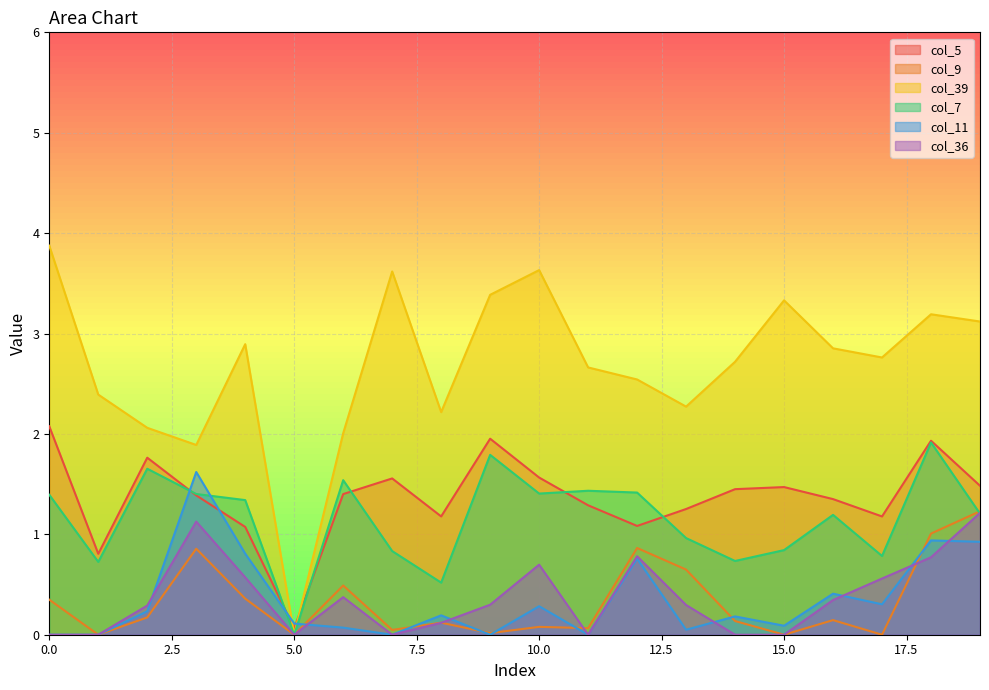

Reading left to right, transcribe all the data shown in this chart.

col_5: 0=2.1	1=0.8	2=1.8	3=1.4	4=1.1	5=0.1	6=1.4	7=1.6	8=1.2	9=2.0	10=1.6	11=1.3	12=1.1	13=1.3	14=1.4	15=1.5	16=1.4	17=1.2	18=1.9	19=1.5
col_9: 0=0.3	1=0.0	2=0.2	3=0.9	4=0.4	5=0.0	6=0.5	7=0.0	8=0.1	9=0.0	10=0.1	11=0.1	12=0.9	13=0.6	14=0.1	15=0.0	16=0.1	17=0.0	18=1.0	19=1.2
col_39: 0=3.9	1=2.4	2=2.1	3=1.9	4=2.9	5=0.0	6=2.0	7=3.6	8=2.2	9=3.4	10=3.6	11=2.7	12=2.5	13=2.3	14=2.7	15=3.3	16=2.9	17=2.8	18=3.2	19=3.1
col_7: 0=1.4	1=0.7	2=1.7	3=1.4	4=1.3	5=0.0	6=1.5	7=0.8	8=0.5	9=1.8	10=1.4	11=1.4	12=1.4	13=1.0	14=0.7	15=0.8	16=1.2	17=0.8	18=1.9	19=1.2
col_11: 0=0.0	1=0.0	2=0.2	3=1.6	4=0.8	5=0.1	6=0.1	7=0.0	8=0.2	9=0.0	10=0.3	11=0.0	12=0.8	13=0.0	14=0.2	15=0.1	16=0.4	17=0.3	18=0.9	19=0.9
col_36: 0=0.0	1=0.0	2=0.3	3=1.1	4=0.6	5=0.0	6=0.4	7=0.0	8=0.1	9=0.3	10=0.7	11=0.0	12=0.8	13=0.3	14=0.0	15=0.0	16=0.3	17=0.6	18=0.8	19=1.2